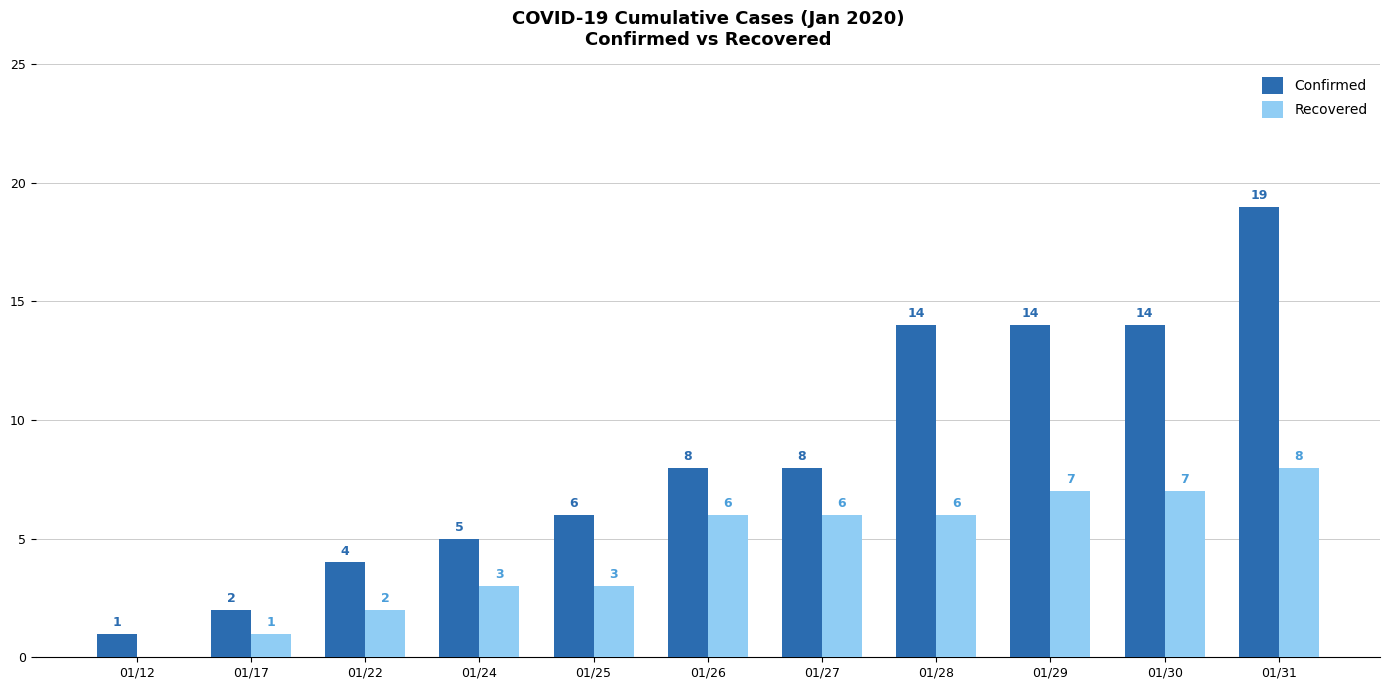

Reading left to right, what are all the values shown in this chart?

Confirmed: 01/12=1	01/17=2	01/22=4	01/24=5	01/25=6	01/26=8	01/27=8	01/28=14	01/29=14	01/30=14	01/31=19
Recovered: 01/12=0	01/17=1	01/22=2	01/24=3	01/25=3	01/26=6	01/27=6	01/28=6	01/29=7	01/30=7	01/31=8